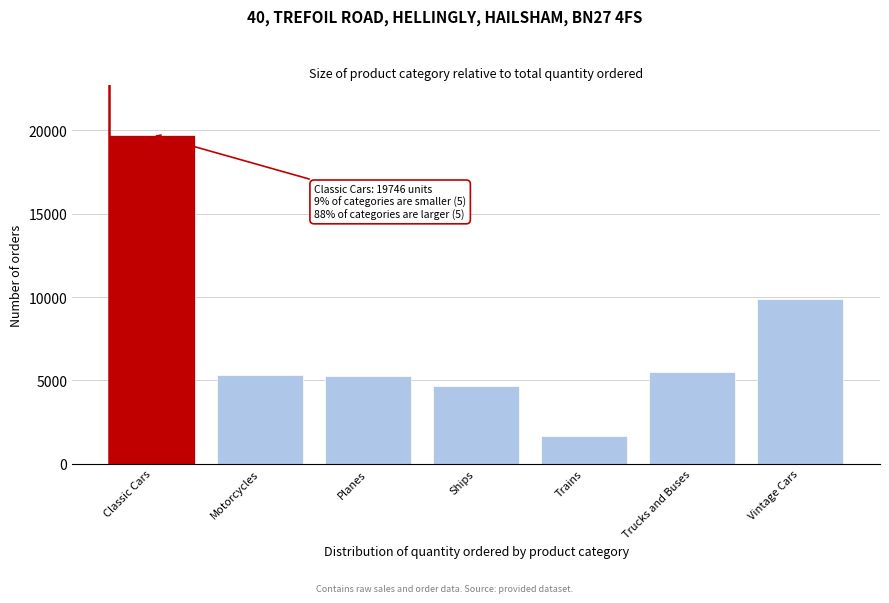

Between Motorcycles and Vintage Cars, which is larger?

Vintage Cars